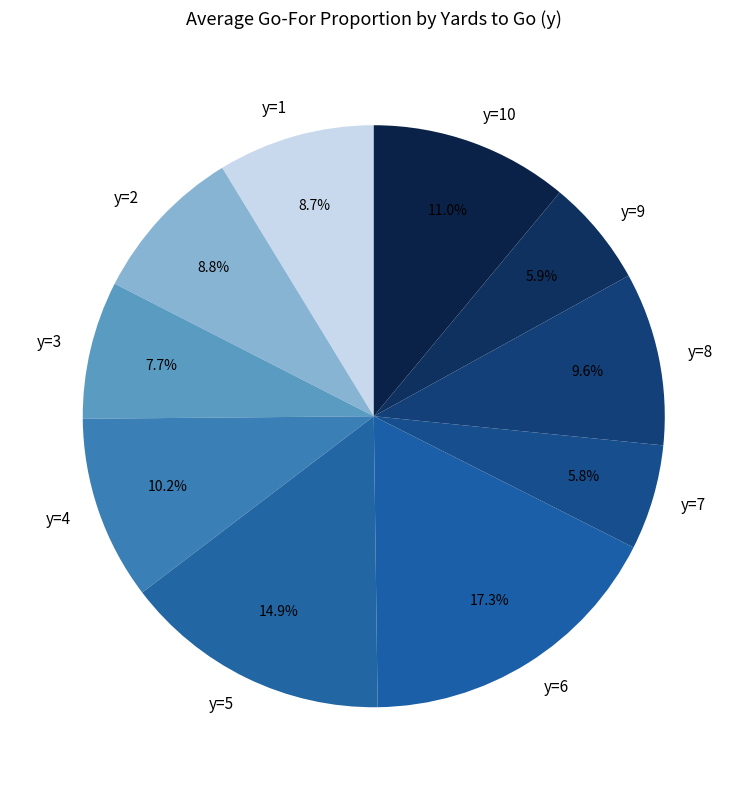

Which category has the biggest portion of the pie?

y=6